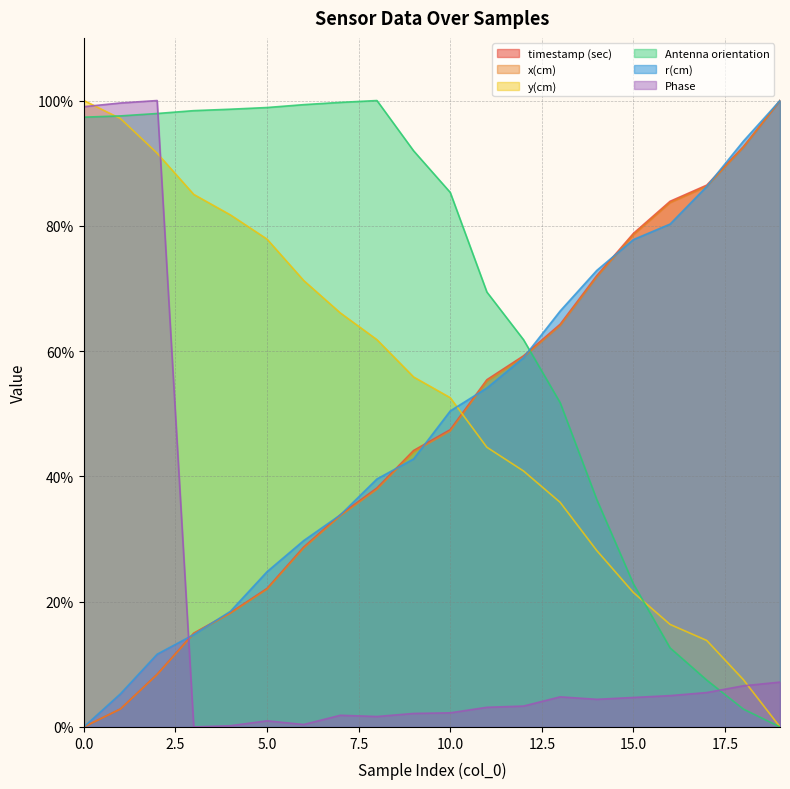

How many data points in timestamp (sec) are above 47?

10